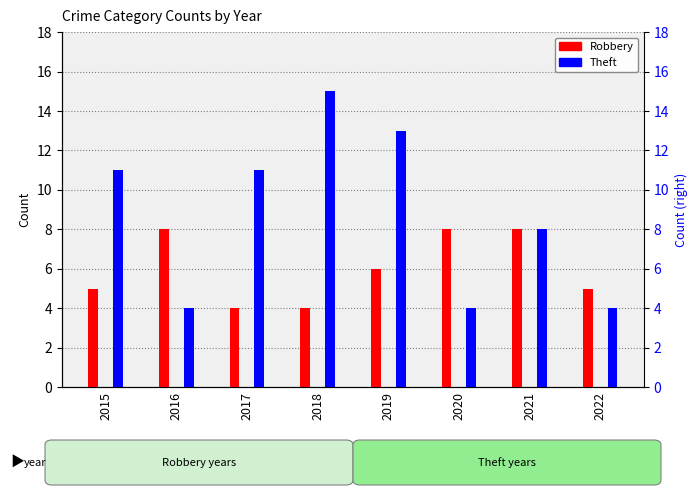

Is it true that Robbery equals 6 at 2018?

False